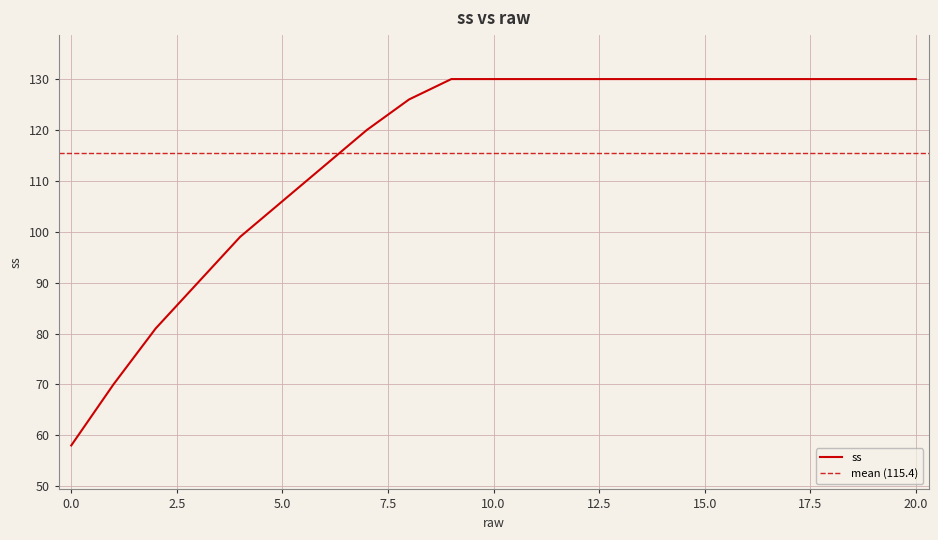

What is the maximum value shown in the chart?

130